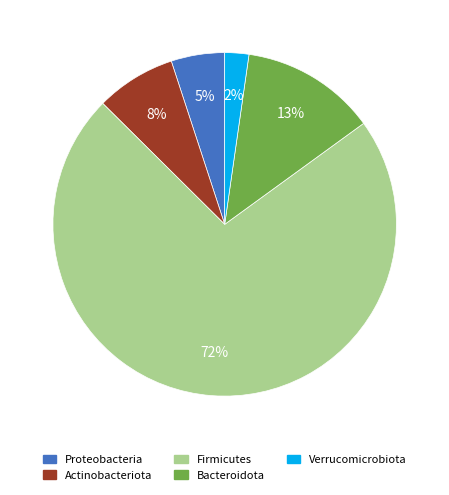

Which has a higher value, Verrucomicrobiota or Proteobacteria?

Proteobacteria